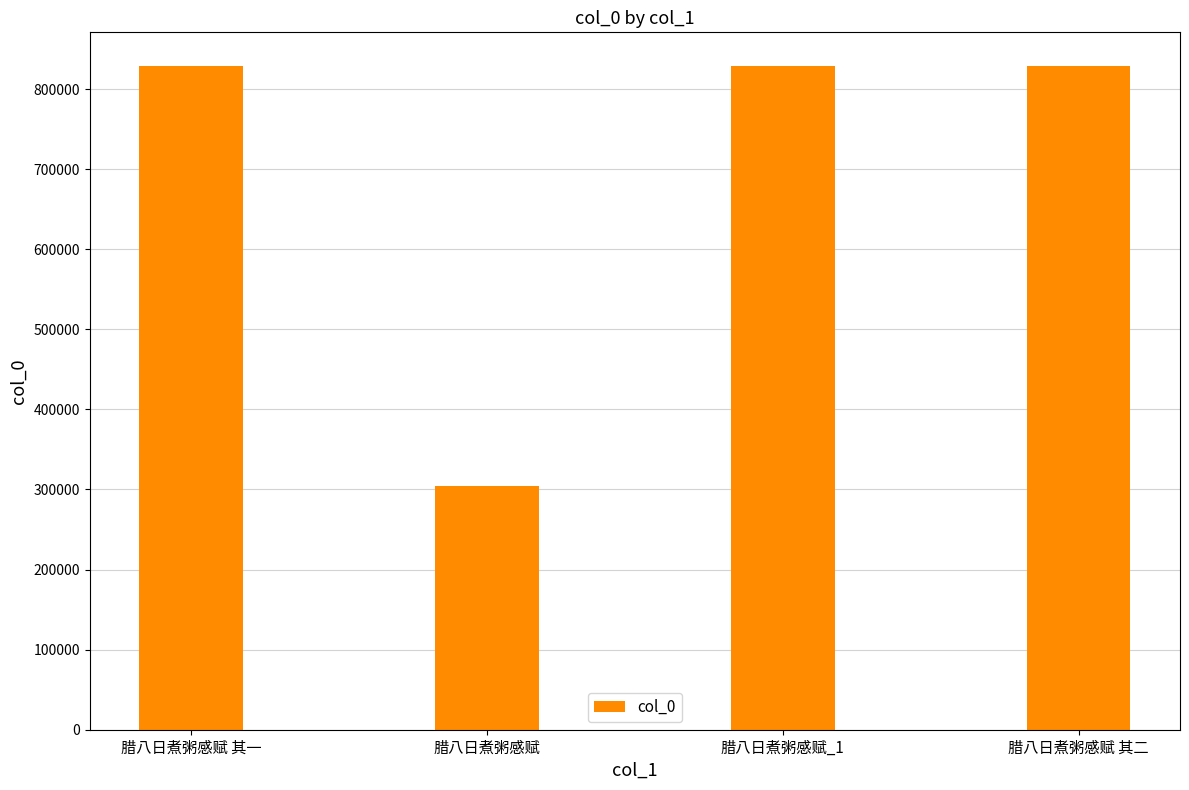

What is the greatest value displayed?

829434